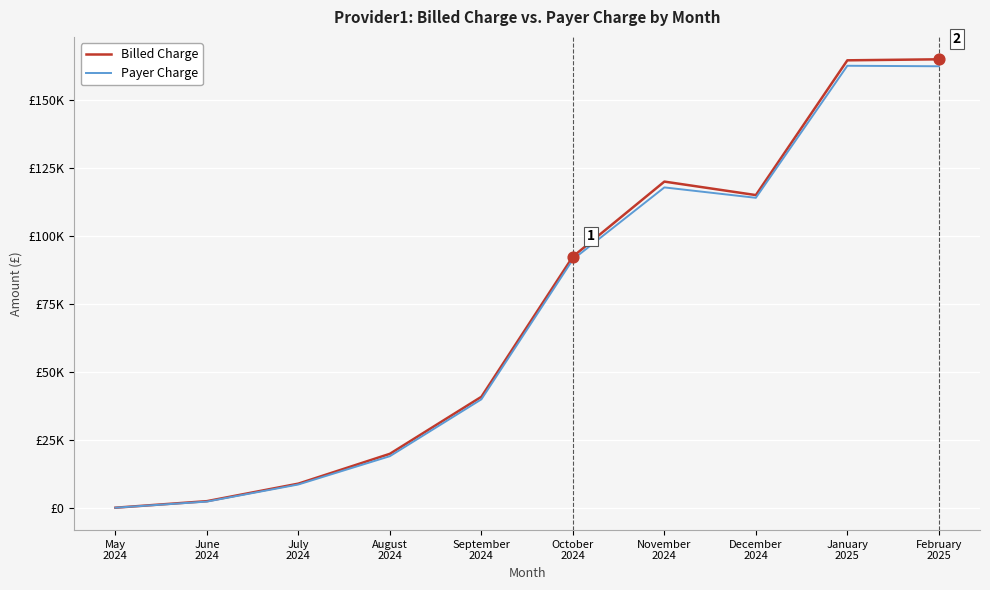

Which series has the largest total across all categories?

Billed Charge